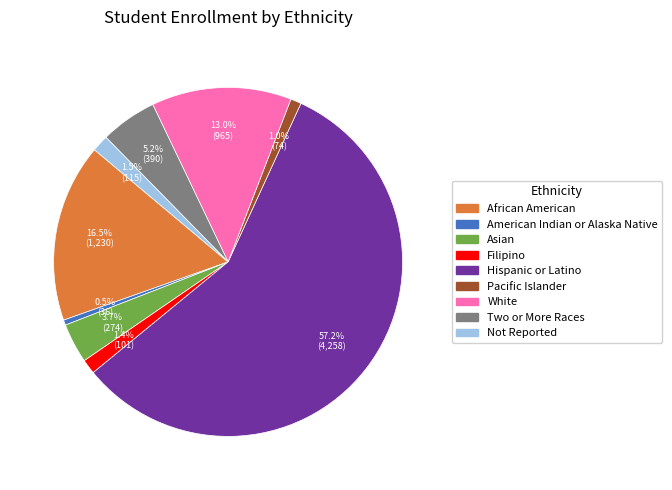

Do Asian and Filipino together represent more than half of the pie?

No